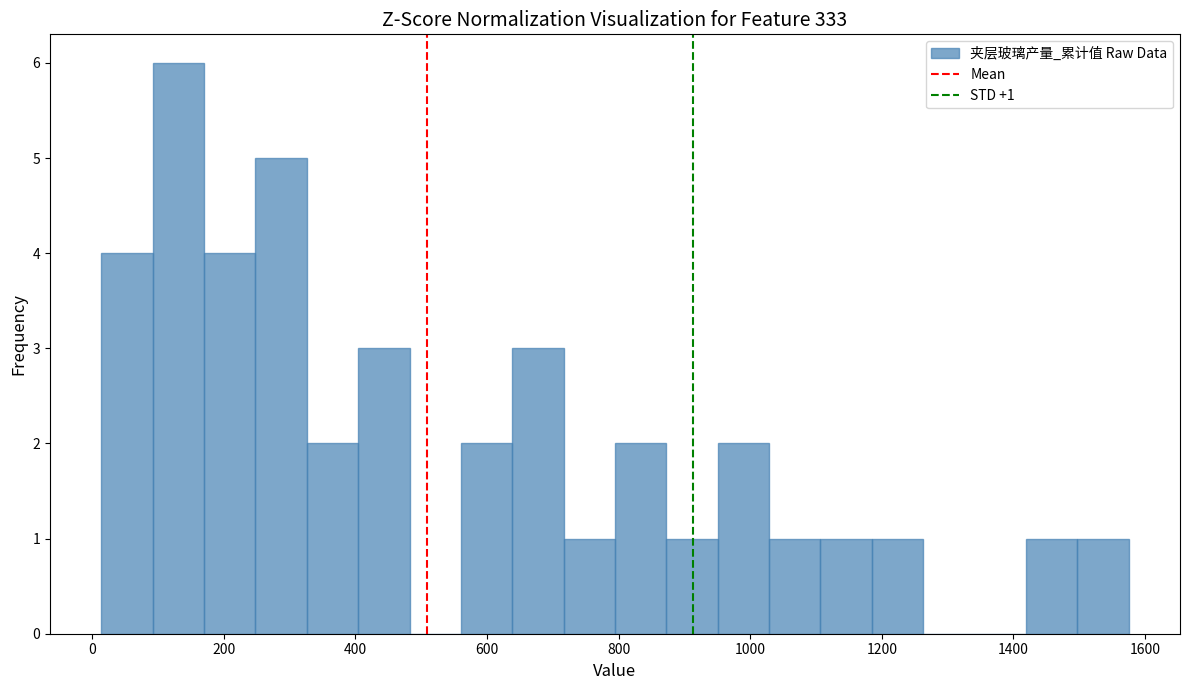

Read against the x-axis, roughly where is the centre of the tallest bar?

140